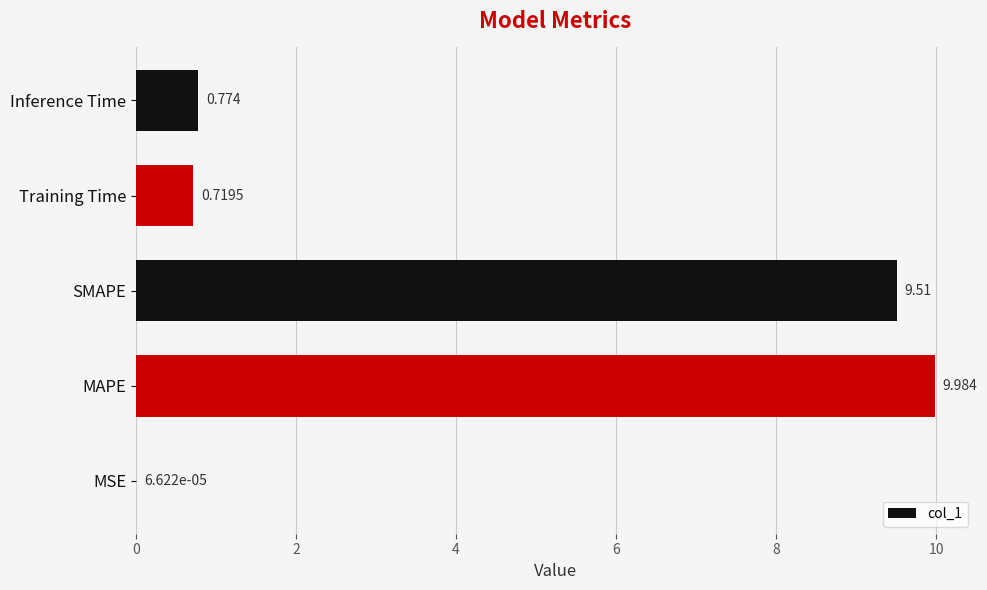

Between MSE and SMAPE, which is larger?

SMAPE